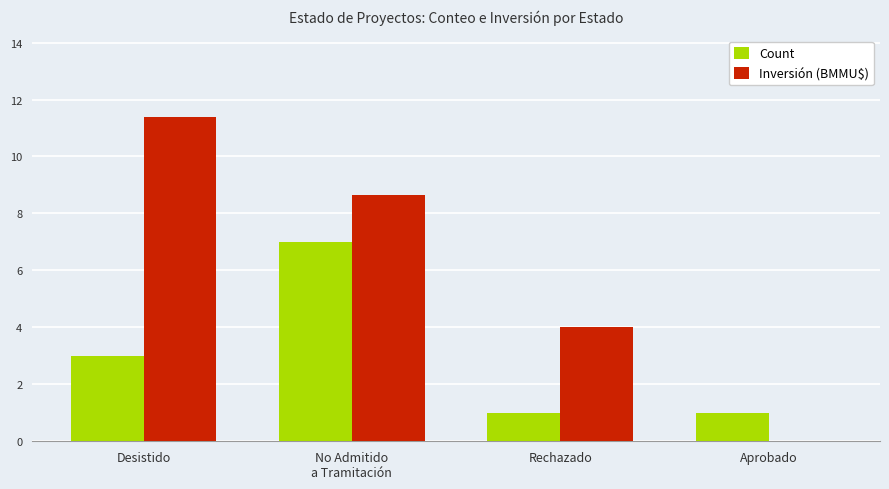

What is the total value across all series at No Admitido
a Tramitación?

15.7